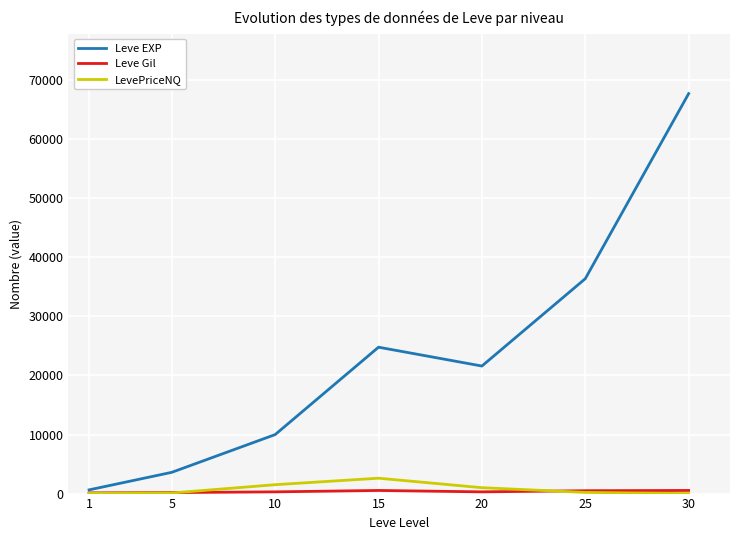

True or false: Leve EXP has more than 0 points higher than both neighbors.

True